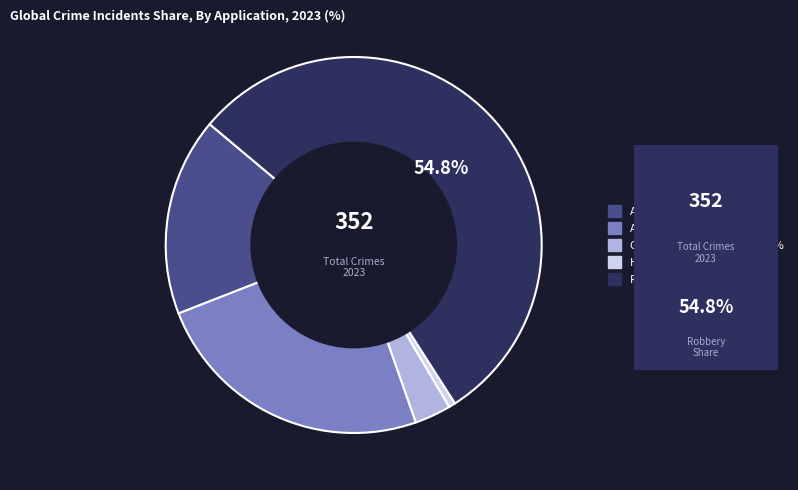

Count the number of slices in the pie.

5